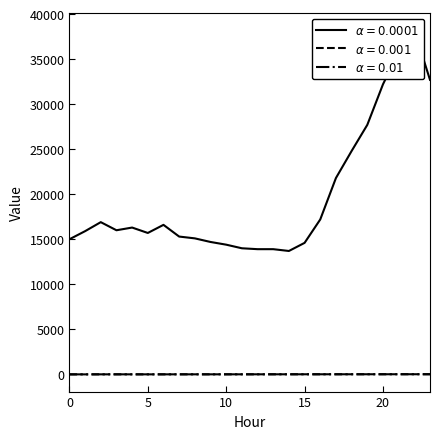

Is it true that ATT8 equals 16000.0 at 3?

True